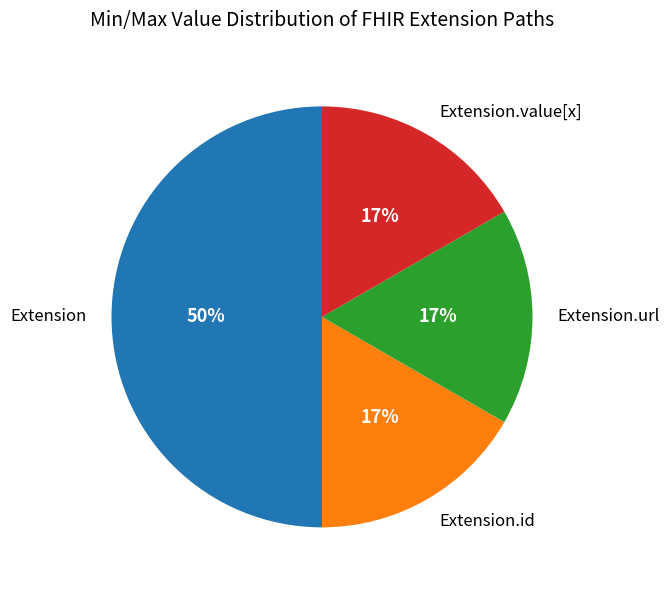

How many slices are in this pie chart?

4